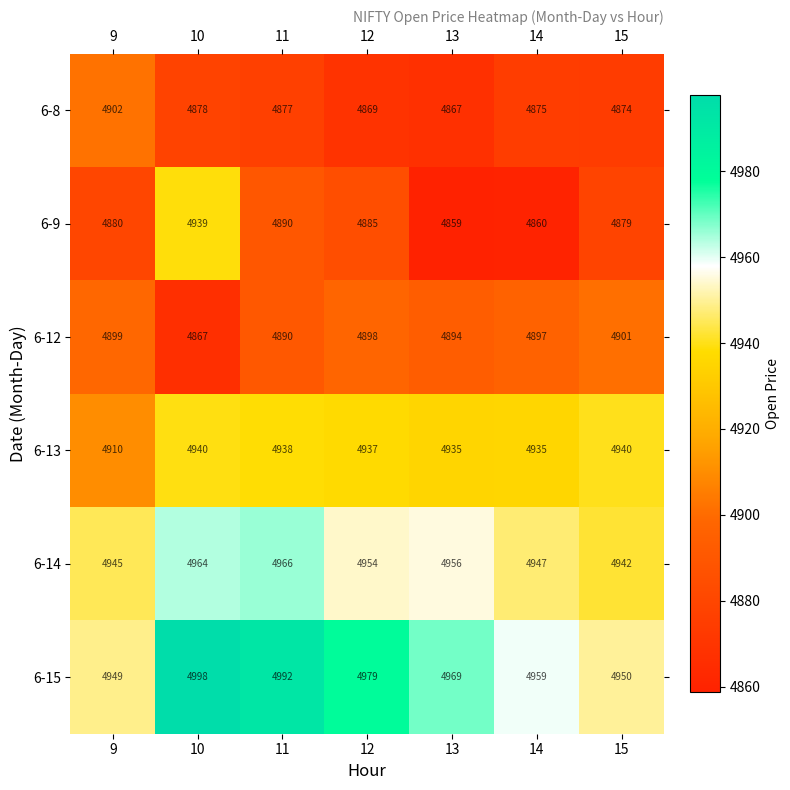

At 12, list the series in order from smallest to largest.

6-8, 6-9, 6-12, 6-13, 6-14, 6-15